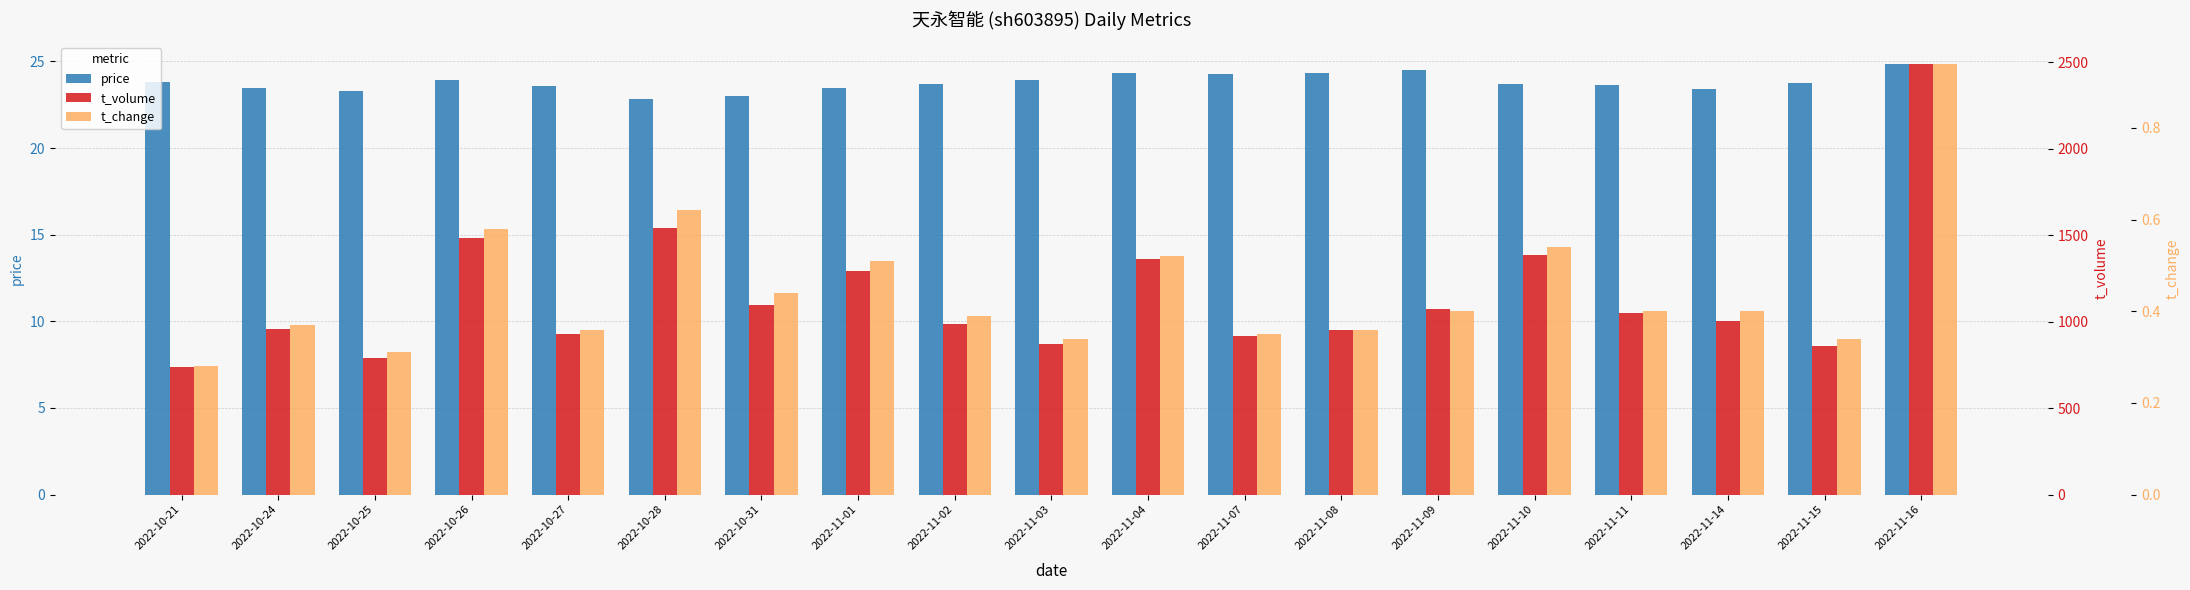

What is the average value of the t_volume series?

1145.3